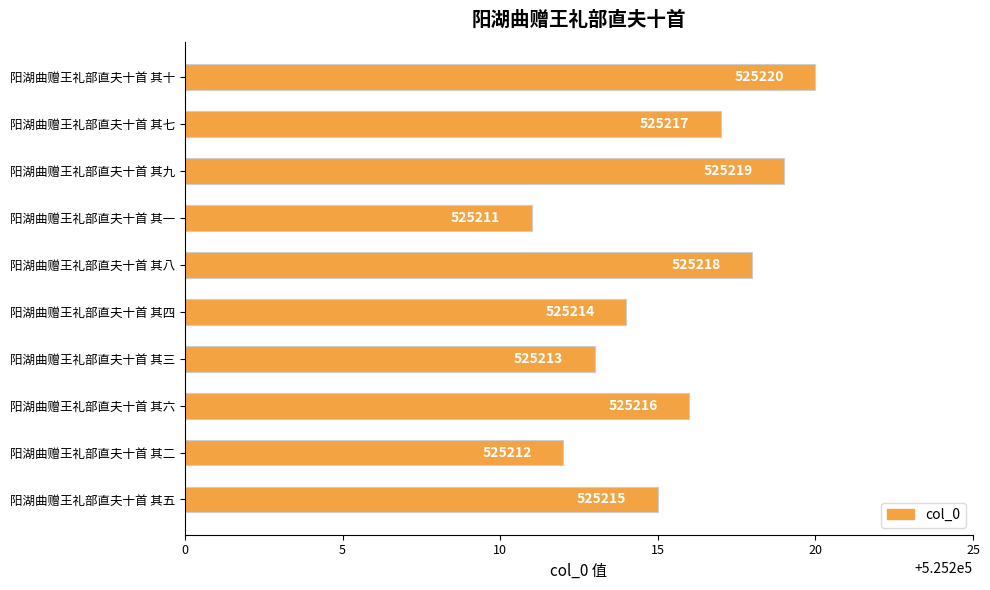

List the labels in order of value, largest first.

阳湖曲赠王礼部直夫十首 其十, 阳湖曲赠王礼部直夫十首 其九, 阳湖曲赠王礼部直夫十首 其八, 阳湖曲赠王礼部直夫十首 其七, 阳湖曲赠王礼部直夫十首 其六, 阳湖曲赠王礼部直夫十首 其五, 阳湖曲赠王礼部直夫十首 其四, 阳湖曲赠王礼部直夫十首 其三, 阳湖曲赠王礼部直夫十首 其二, 阳湖曲赠王礼部直夫十首 其一